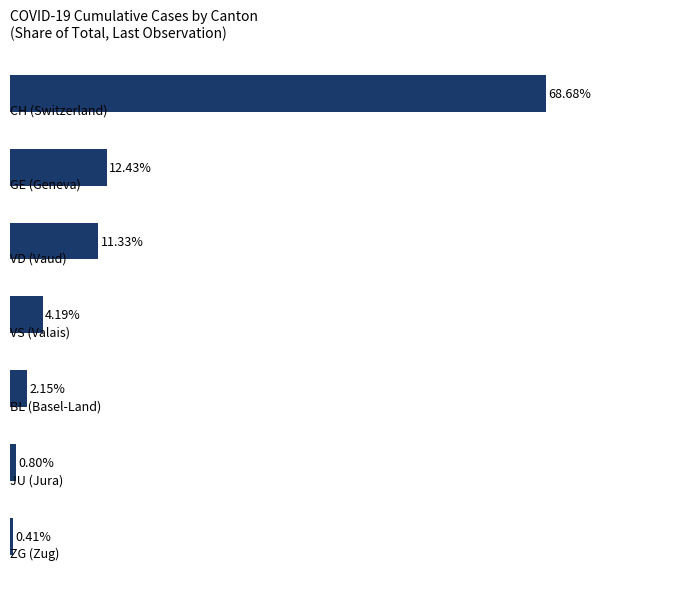

What is the difference between the maximum and minimum values?

68.3